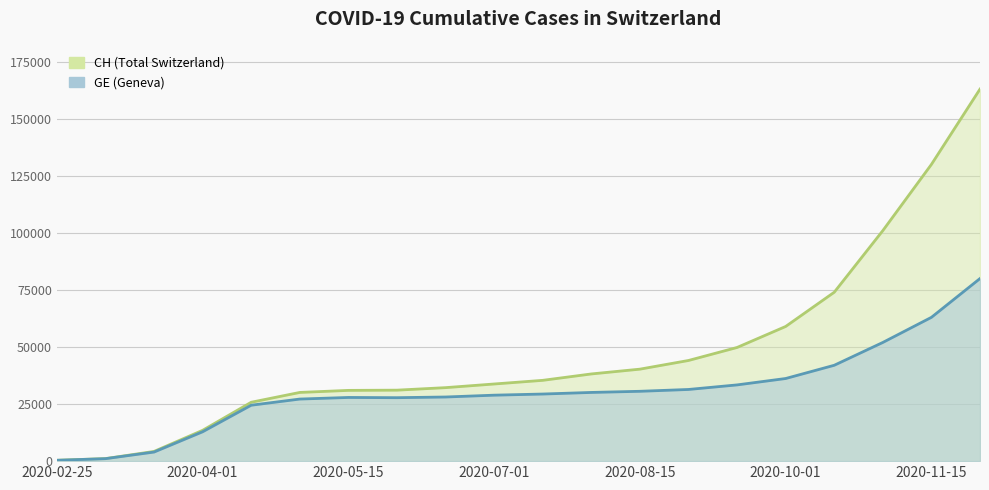

In GE, how many points are lower than both neighbors (excluding endpoints)?

1